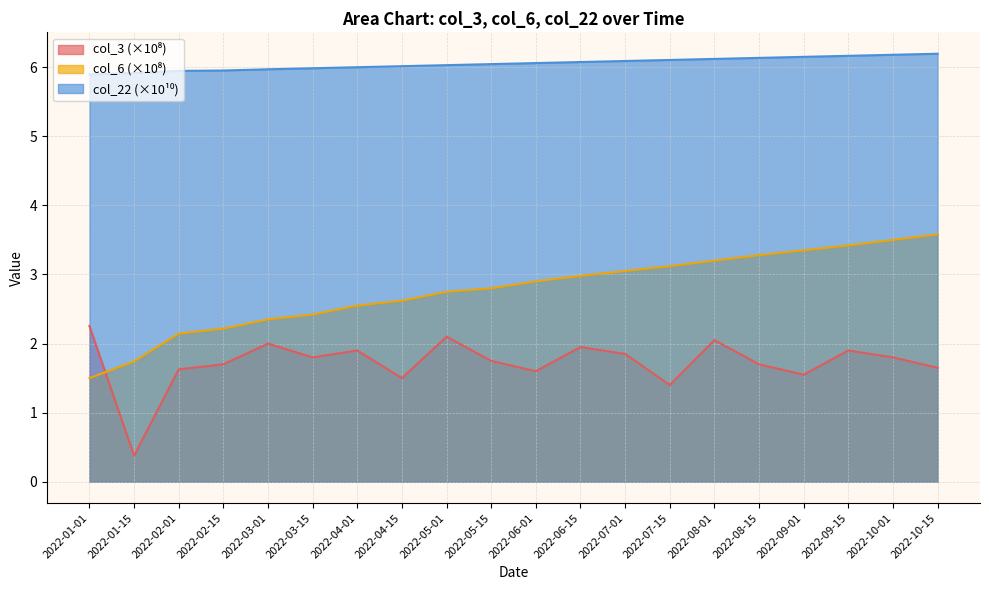

What is the total value across all series at 2022-04-01?

10.4